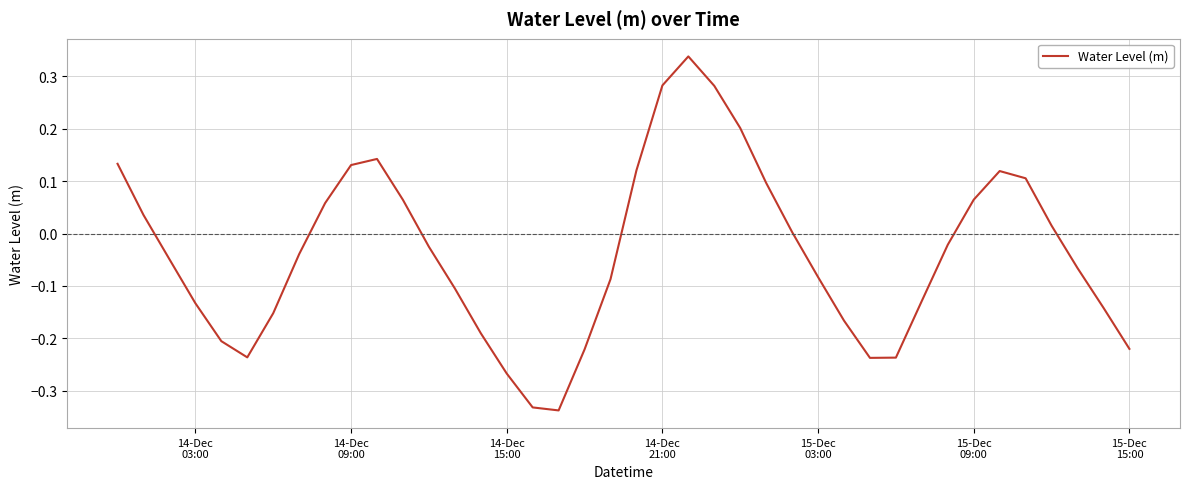

What is the difference between the maximum and minimum values?

0.7